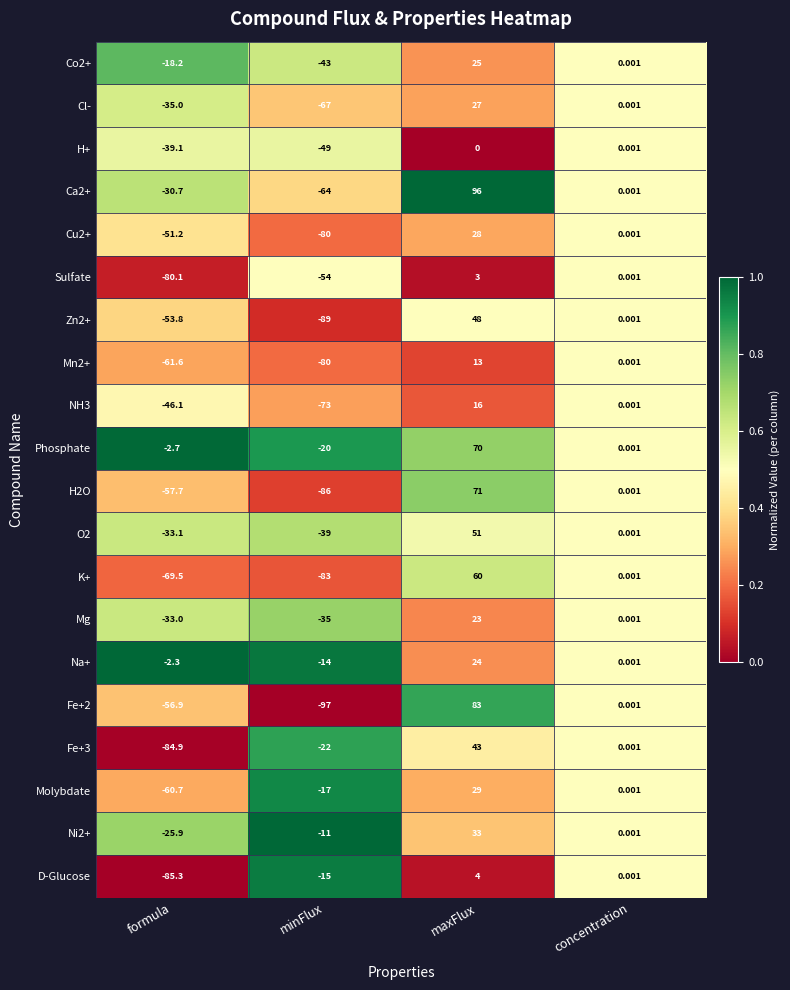

Rank the series at formula from highest to lowest value.

Na+, Phosphate, Co2+, Ni2+, Ca2+, Mg, O2, Cl-, H+, NH3, Cu2+, Zn2+, Fe+2, H2O, Molybdate, Mn2+, K+, Sulfate, Fe+3, D-Glucose